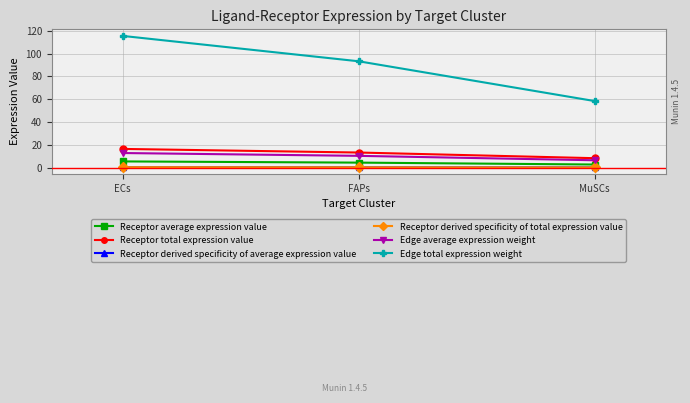

Which category has the lowest value across all series?

MuSCs